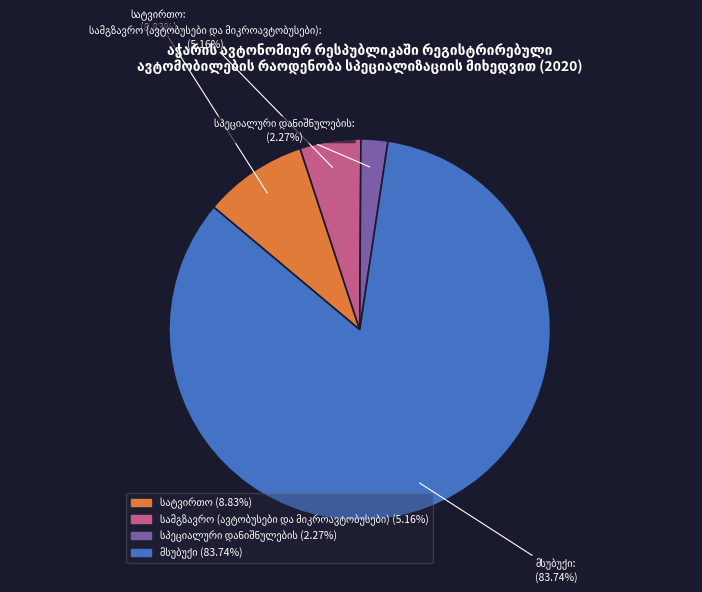

Count the number of slices in the pie.

4